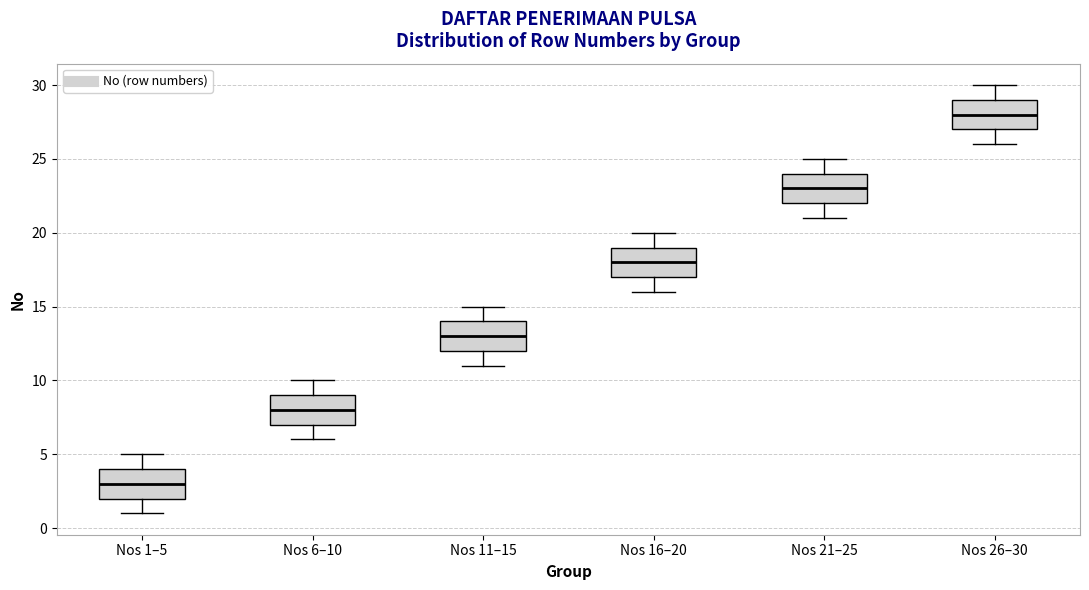

Where does the upper whisker of the box for Nos 11–15 end on the y-axis? The values are not printed on the chart, so give them approximately, as read against the axis.

15